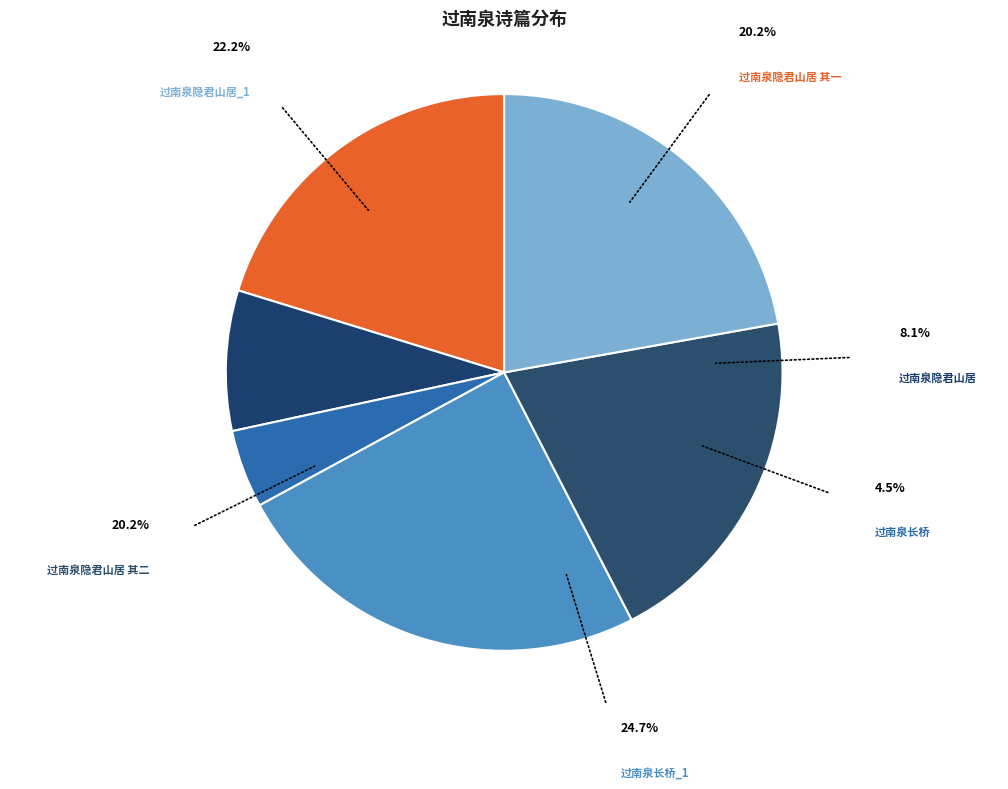

Count the number of slices in the pie.

6